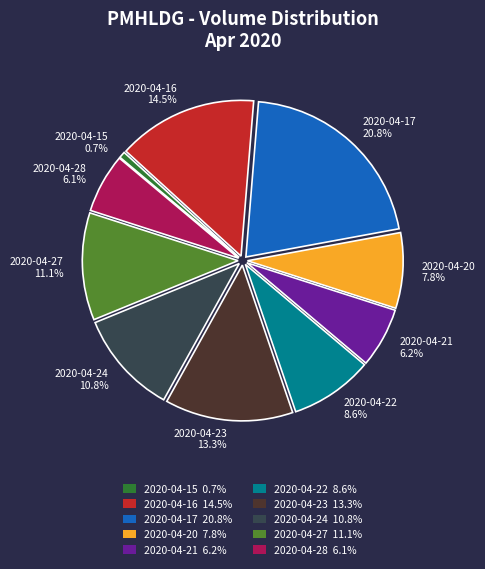

To the nearest percent, what is the combined percentage of 2020-04-21 and 2020-04-22?

15%